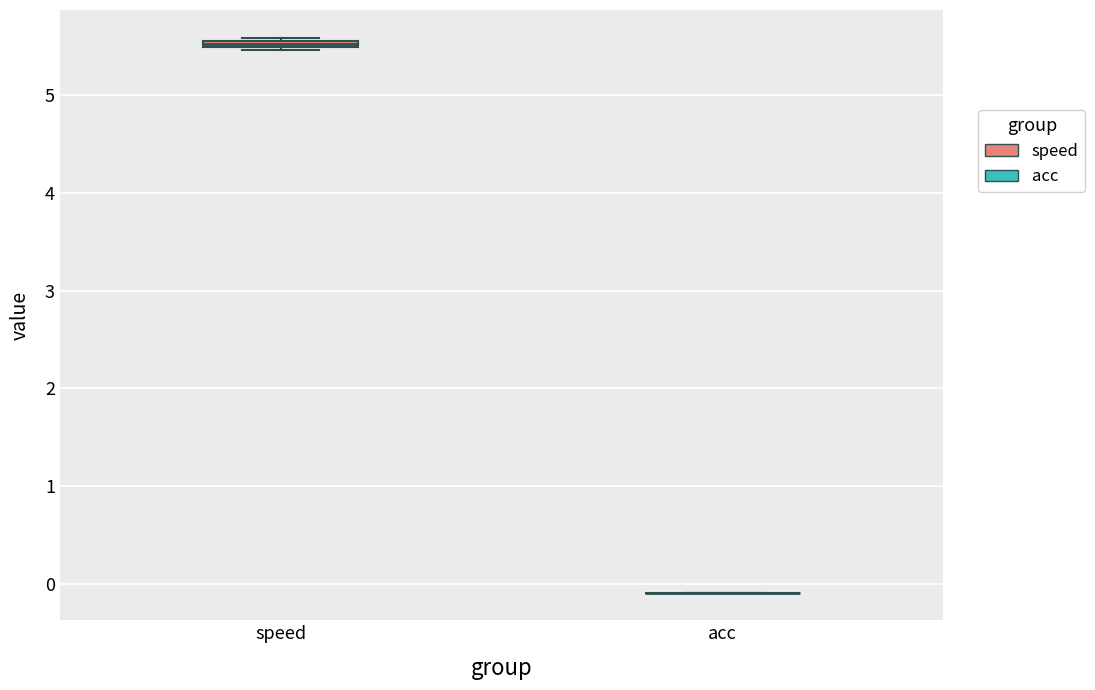

Where is the lower edge of the box for speed on the y-axis? The values are not printed on the chart, so give them approximately, as read against the axis.

5.5